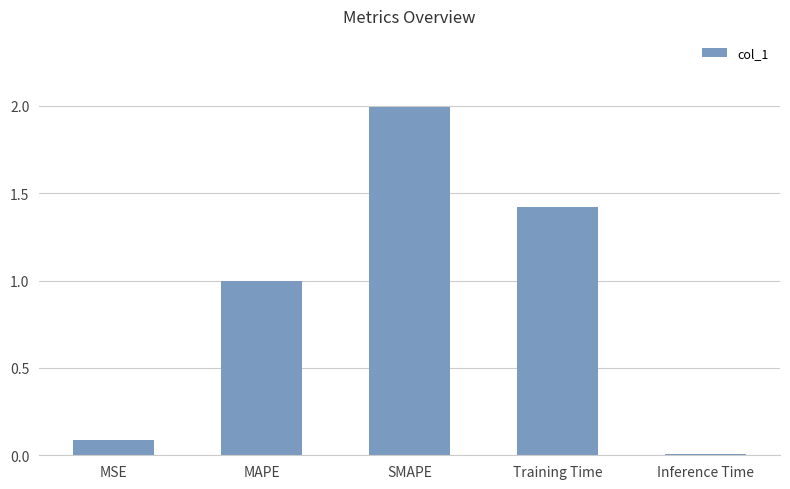

The chart shows a value of 0.0 at Inference Time. True or false?

True